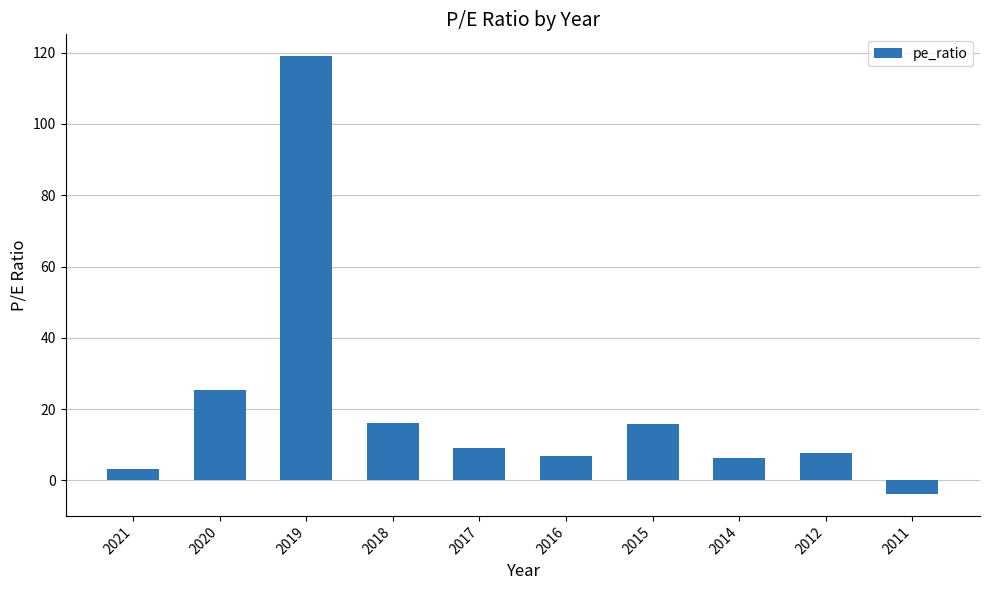

Read the value at 2012.

7.6